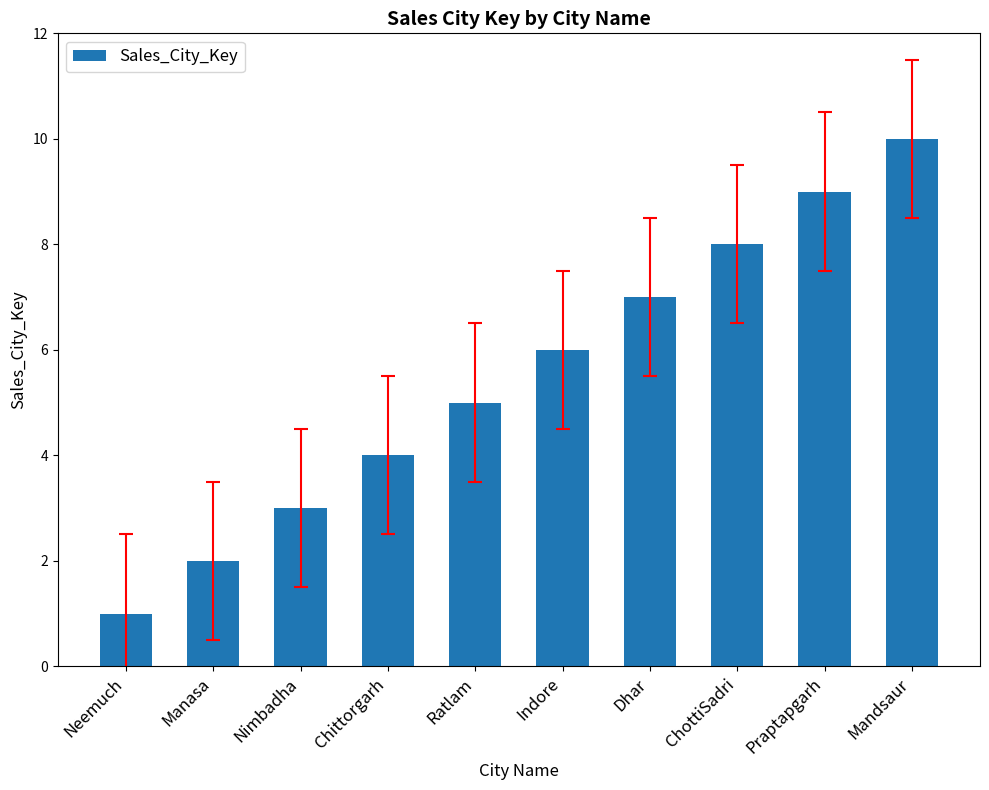

What is the value of the 8th bar from the left?

8